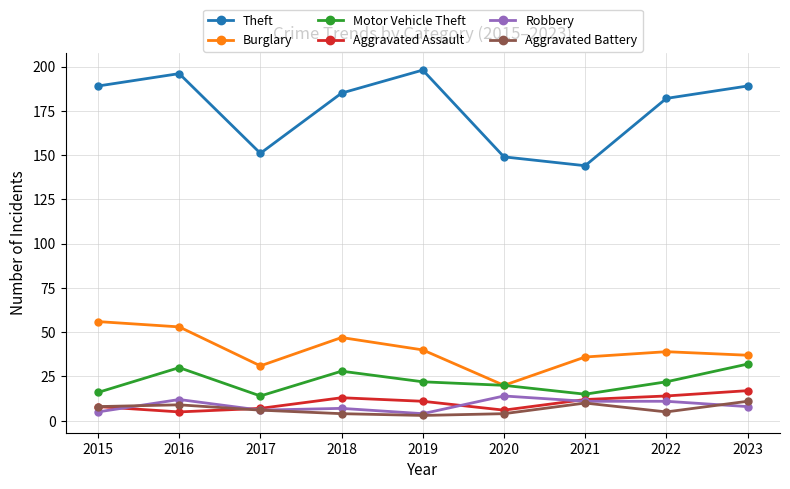

How many series are shown in this chart?

6